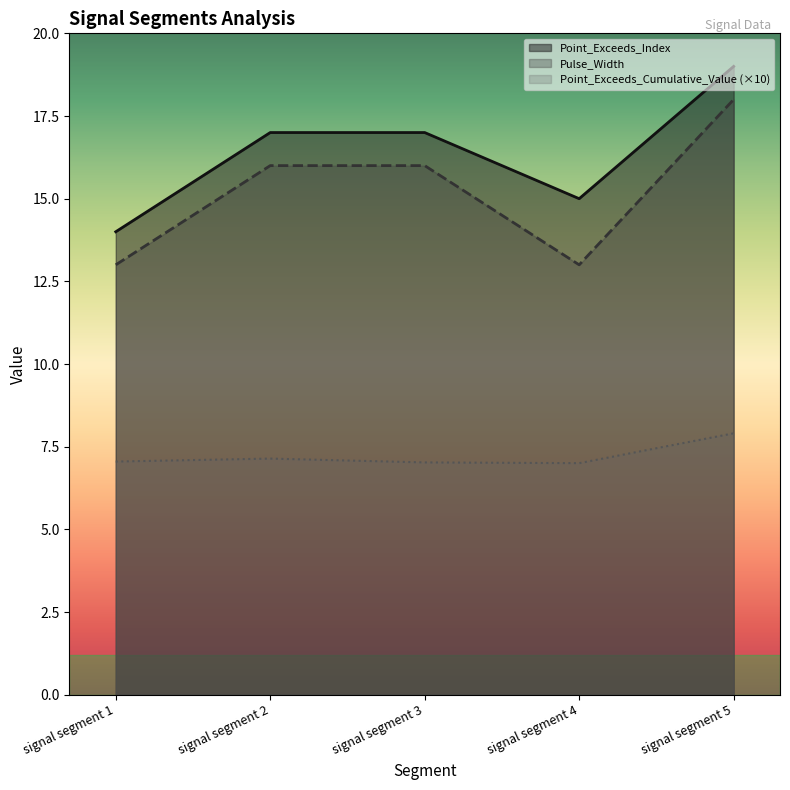

How many lines are shown in the chart?

3